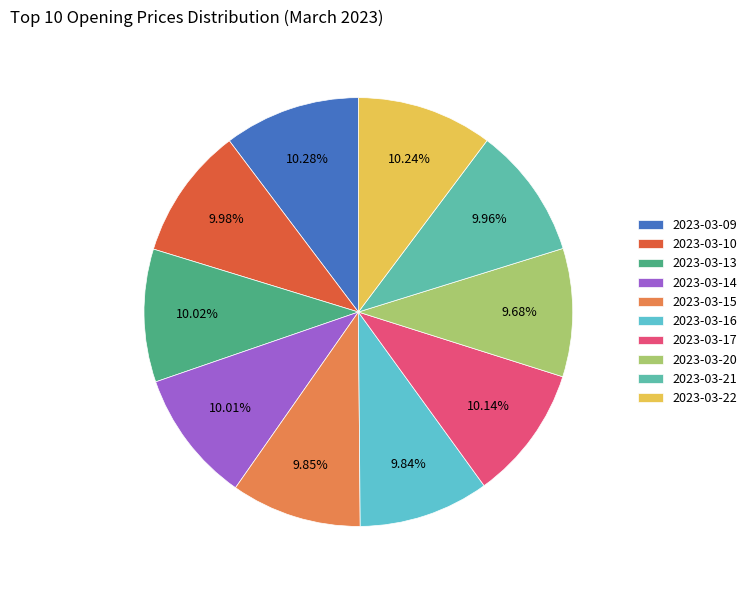

What percentage is the 2023-03-09 slice, to the nearest percent?

10%